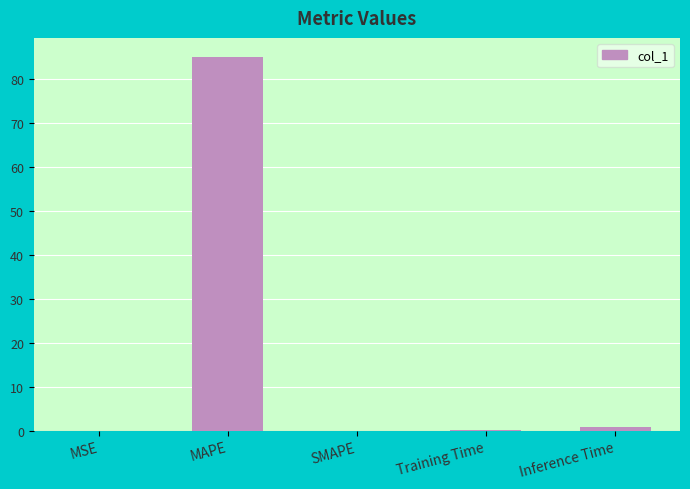

At which category does the chart reach its peak across all series?

MAPE